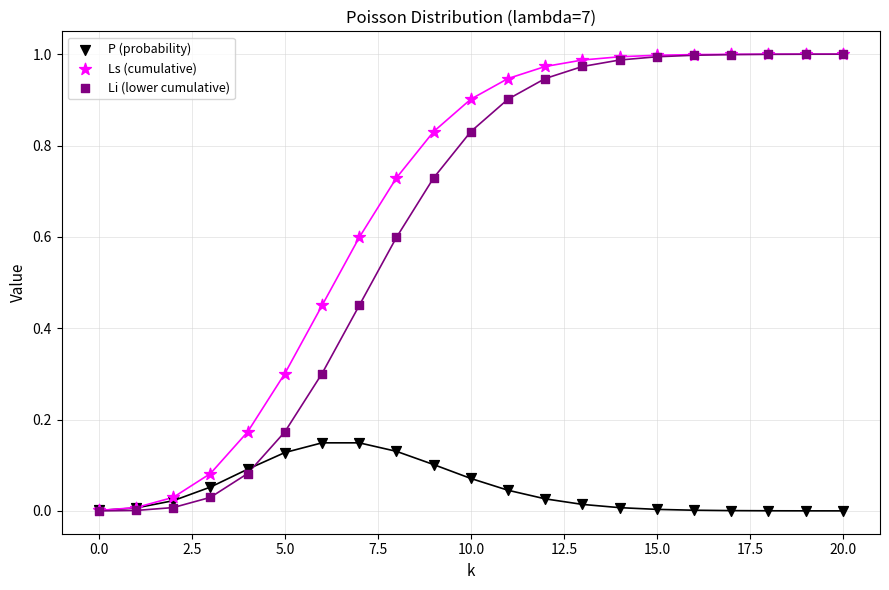

What are all the series names shown in the legend?

P (probability), Ls (cumulative), Li (lower cumulative)